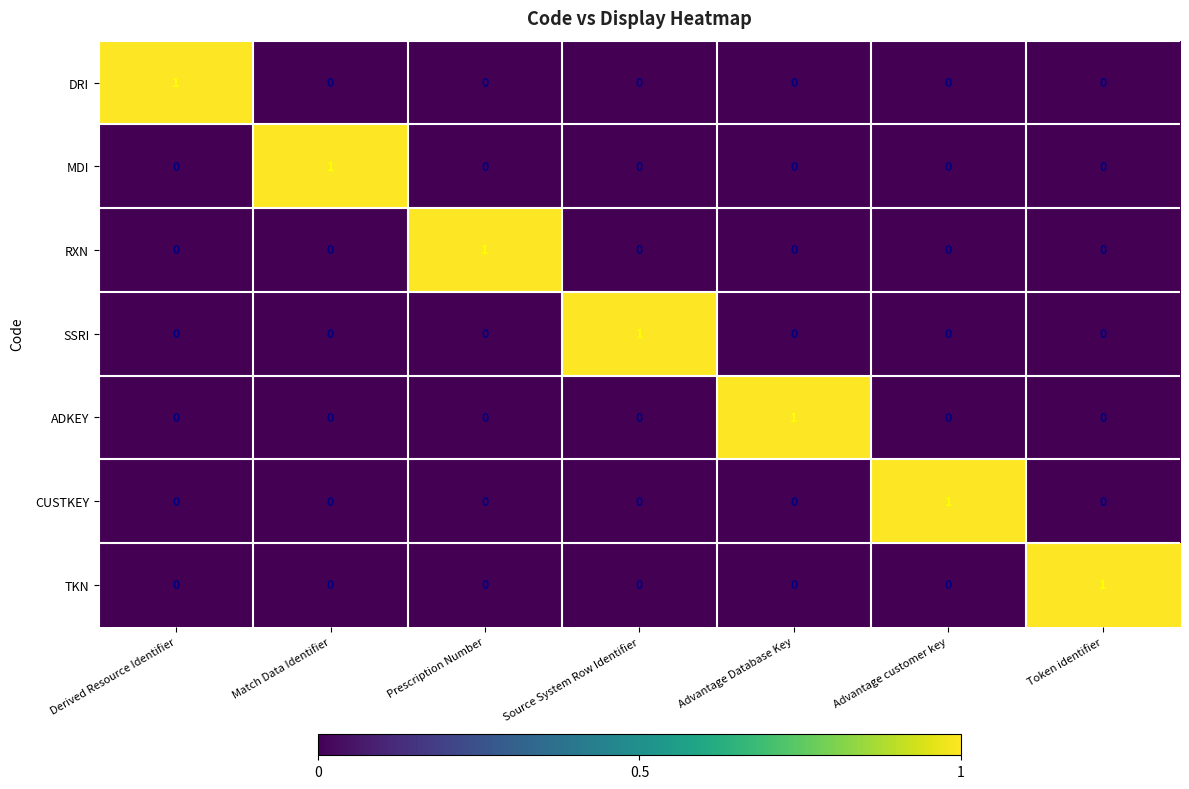

Count the number of categories in the chart.

7